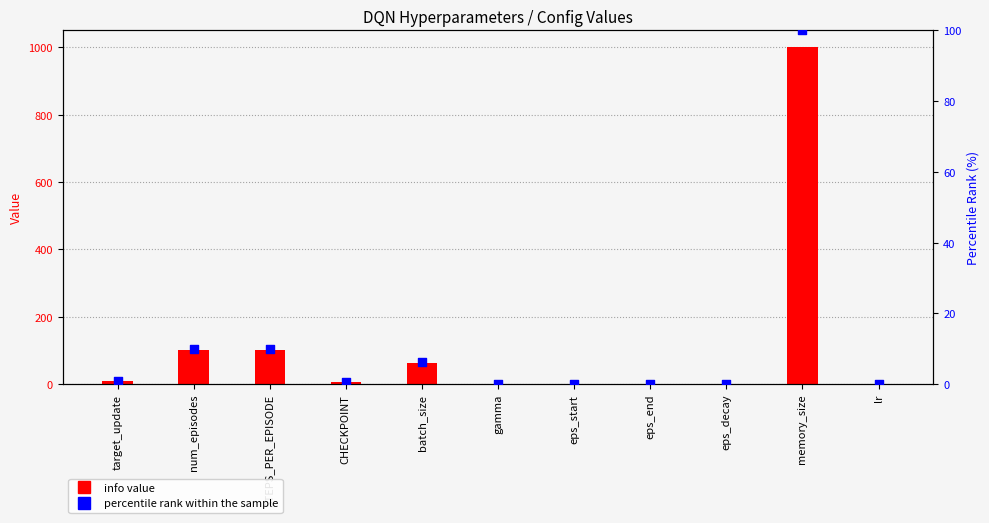

Is the value of info value at lr greater than the value of percentile rank within the sample at memory_size?

No